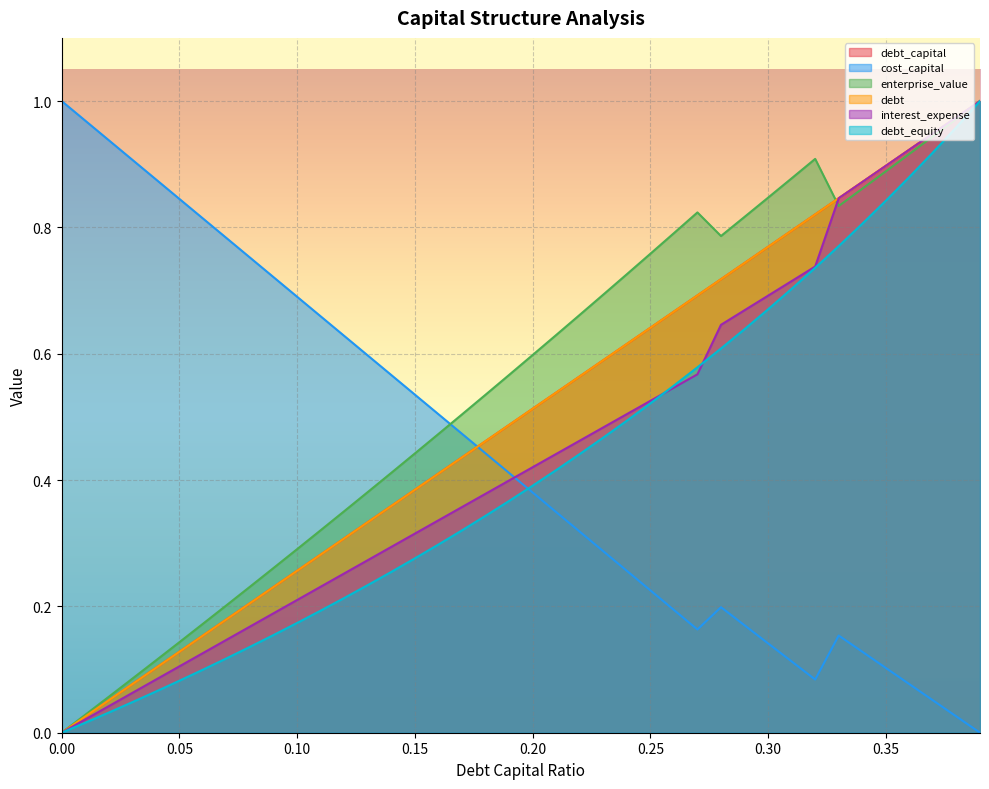

Reading left to right, transcribe all the data shown in this chart.

debt_capital: 0=0.0	0.01=0.0	0.02=0.1	0.03=0.1	0.04=0.1	0.05=0.1	0.06=0.2	0.07=0.2	0.08=0.2	0.09=0.2	0.1=0.3	0.11=0.3	0.12=0.3	0.13=0.3	0.14=0.4	0.15=0.4	0.16=0.4	0.17=0.4	0.18=0.5	0.19=0.5	0.2=0.5	0.21=0.5	0.22=0.6	0.23=0.6	0.24=0.6	0.25=0.6	0.26=0.7	0.27=0.7	0.28=0.7	0.29=0.7	0.3=0.8	0.31=0.8	0.32=0.8	0.33=0.8	0.34=0.9	0.35=0.9	0.36=0.9	0.37=0.9	0.38=1.0	0.39=1.0
cost_capital: 0=1.0	0.01=1.0	0.02=0.9	0.03=0.9	0.04=0.9	0.05=0.8	0.06=0.8	0.07=0.8	0.08=0.8	0.09=0.7	0.1=0.7	0.11=0.7	0.12=0.6	0.13=0.6	0.14=0.6	0.15=0.5	0.16=0.5	0.17=0.5	0.18=0.4	0.19=0.4	0.2=0.4	0.21=0.3	0.22=0.3	0.23=0.3	0.24=0.3	0.25=0.2	0.26=0.2	0.27=0.2	0.28=0.2	0.29=0.2	0.3=0.1	0.31=0.1	0.32=0.1	0.33=0.2	0.34=0.1	0.35=0.1	0.36=0.1	0.37=0.1	0.38=0.0	0.39=0.0
enterprise_value: 0=0.0	0.01=0.0	0.02=0.1	0.03=0.1	0.04=0.1	0.05=0.1	0.06=0.2	0.07=0.2	0.08=0.2	0.09=0.3	0.1=0.3	0.11=0.3	0.12=0.4	0.13=0.4	0.14=0.4	0.15=0.4	0.16=0.5	0.17=0.5	0.18=0.5	0.19=0.6	0.2=0.6	0.21=0.6	0.22=0.7	0.23=0.7	0.24=0.7	0.25=0.8	0.26=0.8	0.27=0.8	0.28=0.8	0.29=0.8	0.3=0.8	0.31=0.9	0.32=0.9	0.33=0.8	0.34=0.9	0.35=0.9	0.36=0.9	0.37=0.9	0.38=1.0	0.39=1.0
debt: 0=0.0	0.01=0.0	0.02=0.1	0.03=0.1	0.04=0.1	0.05=0.1	0.06=0.2	0.07=0.2	0.08=0.2	0.09=0.2	0.1=0.3	0.11=0.3	0.12=0.3	0.13=0.3	0.14=0.4	0.15=0.4	0.16=0.4	0.17=0.4	0.18=0.5	0.19=0.5	0.2=0.5	0.21=0.5	0.22=0.6	0.23=0.6	0.24=0.6	0.25=0.6	0.26=0.7	0.27=0.7	0.28=0.7	0.29=0.7	0.3=0.8	0.31=0.8	0.32=0.8	0.33=0.8	0.34=0.9	0.35=0.9	0.36=0.9	0.37=0.9	0.38=1.0	0.39=1.0
interest_expense: 0=0.0	0.01=0.0	0.02=0.0	0.03=0.1	0.04=0.1	0.05=0.1	0.06=0.1	0.07=0.1	0.08=0.2	0.09=0.2	0.1=0.2	0.11=0.2	0.12=0.3	0.13=0.3	0.14=0.3	0.15=0.3	0.16=0.3	0.17=0.4	0.18=0.4	0.19=0.4	0.2=0.4	0.21=0.4	0.22=0.5	0.23=0.5	0.24=0.5	0.25=0.5	0.26=0.5	0.27=0.6	0.28=0.6	0.29=0.7	0.3=0.7	0.31=0.7	0.32=0.7	0.33=0.8	0.34=0.9	0.35=0.9	0.36=0.9	0.37=0.9	0.38=1.0	0.39=1.0
debt_equity: 0=0.0	0.01=0.0	0.02=0.0	0.03=0.0	0.04=0.1	0.05=0.1	0.06=0.1	0.07=0.1	0.08=0.1	0.09=0.2	0.1=0.2	0.11=0.2	0.12=0.2	0.13=0.2	0.14=0.3	0.15=0.3	0.16=0.3	0.17=0.3	0.18=0.3	0.19=0.4	0.2=0.4	0.21=0.4	0.22=0.4	0.23=0.5	0.24=0.5	0.25=0.5	0.26=0.5	0.27=0.6	0.28=0.6	0.29=0.6	0.3=0.7	0.31=0.7	0.32=0.7	0.33=0.8	0.34=0.8	0.35=0.8	0.36=0.9	0.37=0.9	0.38=1.0	0.39=1.0